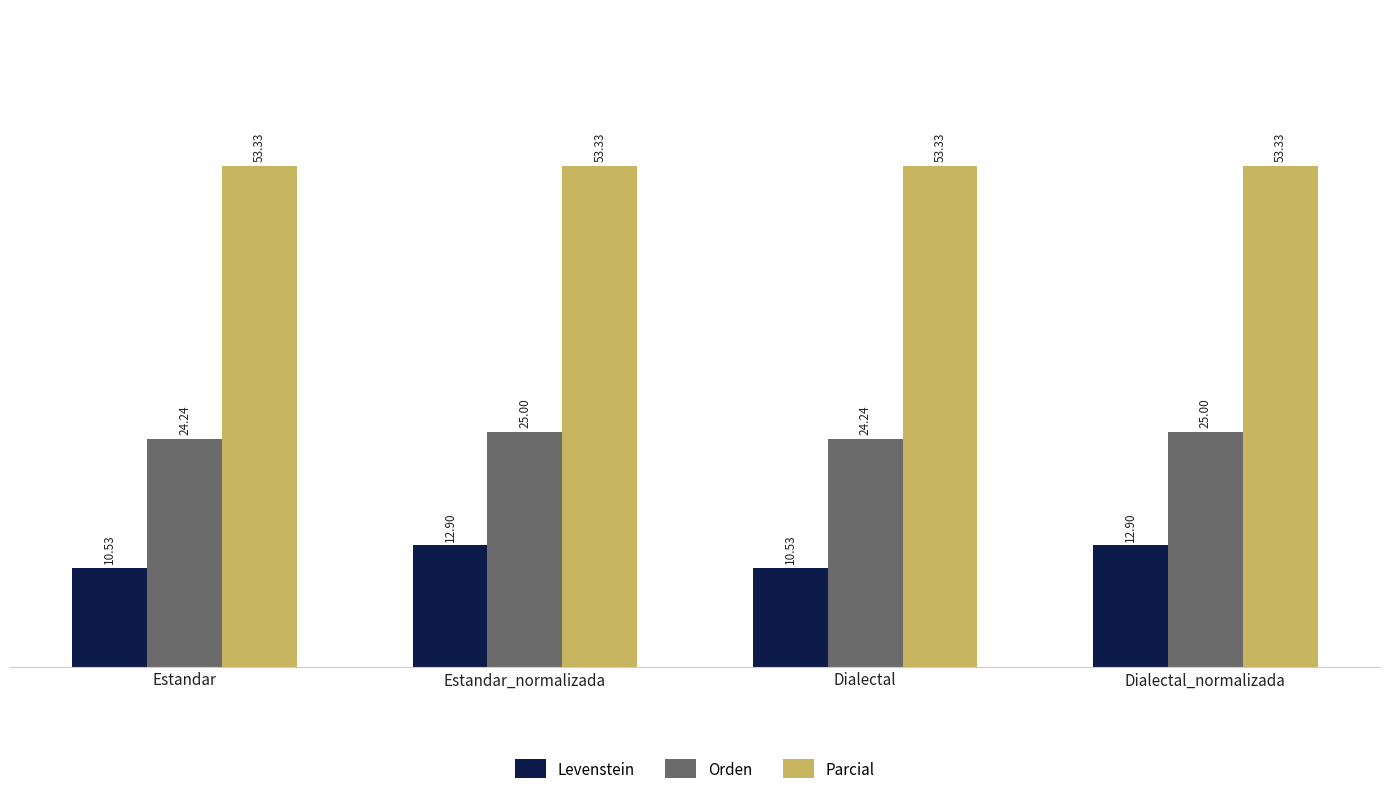

Reading right to left, extract all data points from this chart.

Levenstein: Dialectal_normalizada=12.9	Dialectal=10.5	Estandar_normalizada=12.9	Estandar=10.5
Orden: Dialectal_normalizada=25.0	Dialectal=24.2	Estandar_normalizada=25.0	Estandar=24.2
Parcial: Dialectal_normalizada=53.3	Dialectal=53.3	Estandar_normalizada=53.3	Estandar=53.3